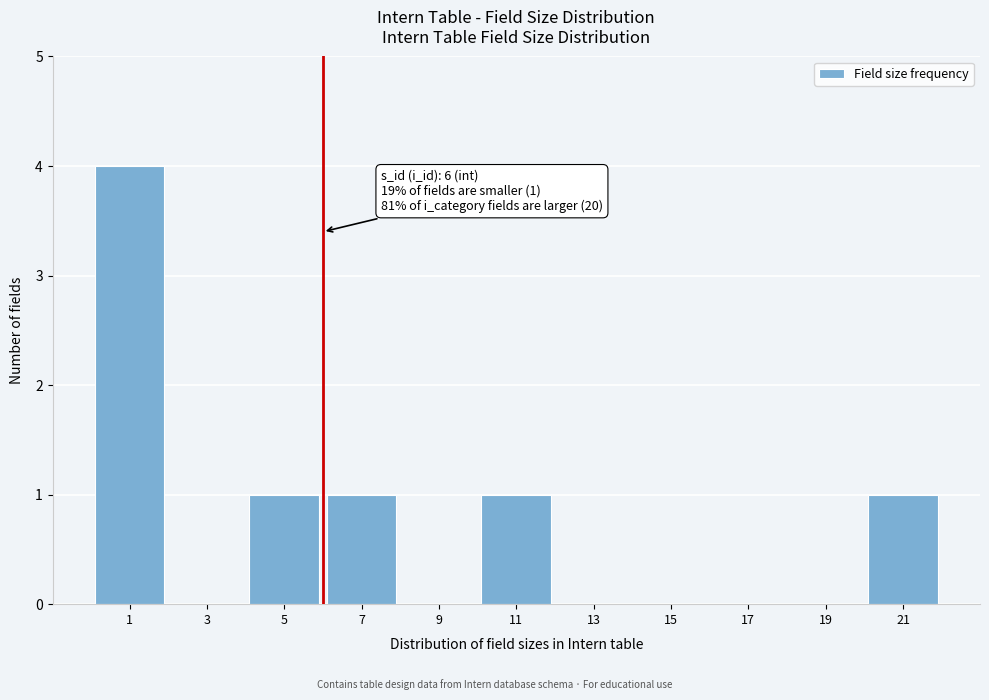

Over which range of the x-axis is the bar tallest?

0 to 2